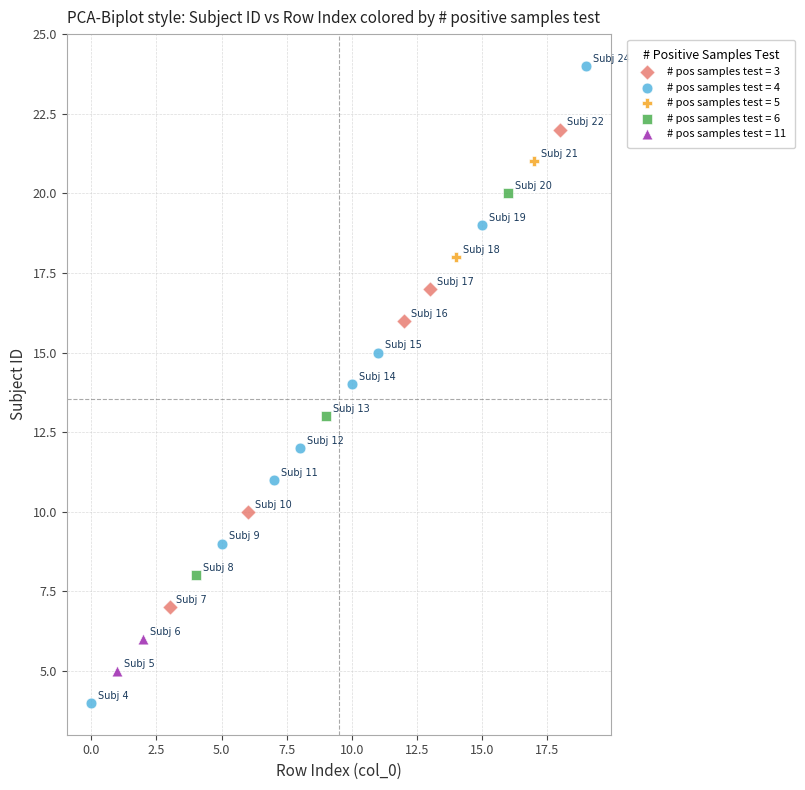

Which series contains the lowest Y value?

# pos samples test = 4